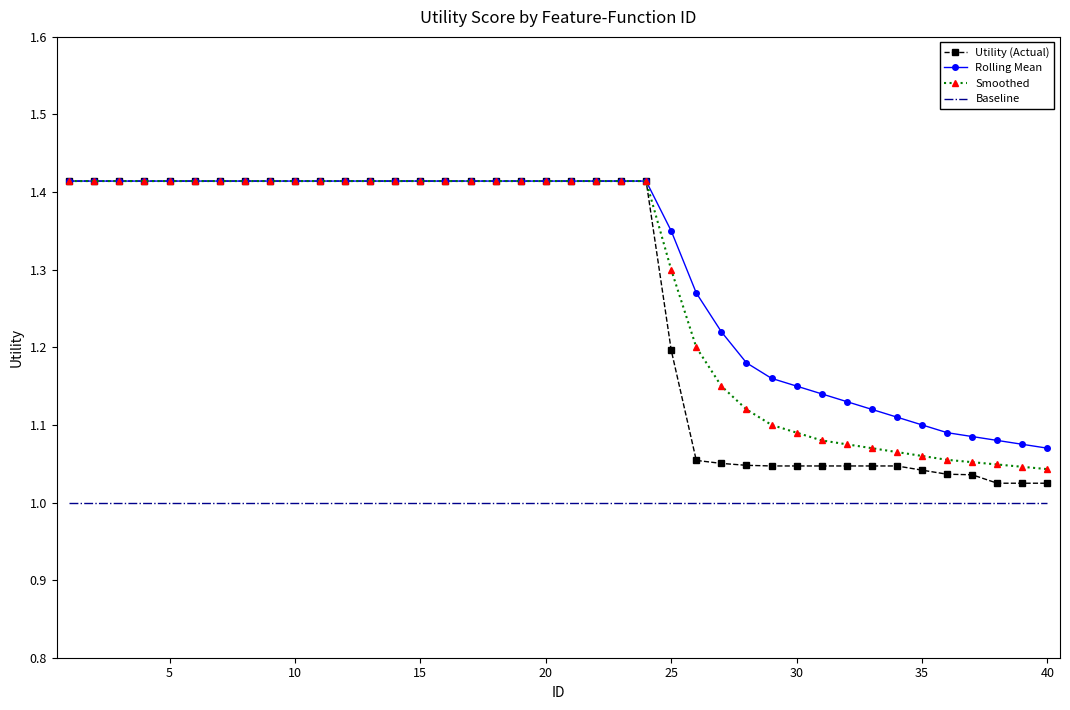

Which series has the widest spread of values?

Utility (Actual)